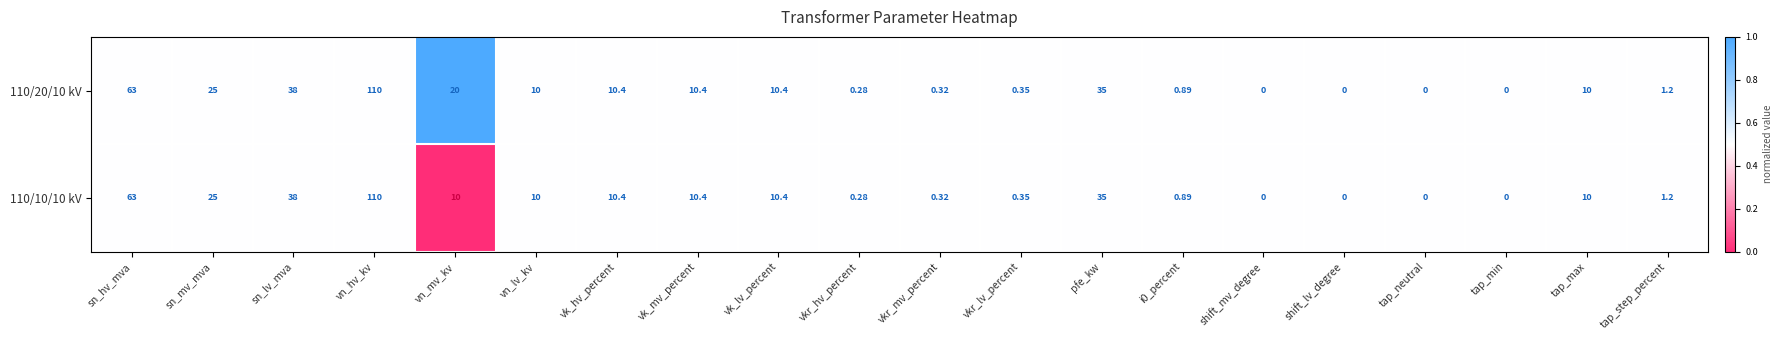

Where does the 110/10/10 kV series first go above 10?

sn_hv_mva